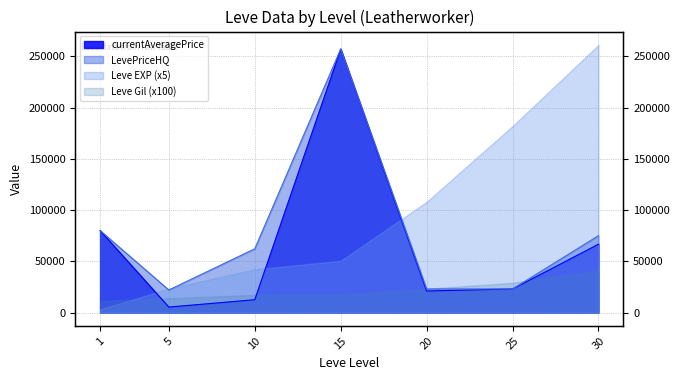

True or false: currentAveragePrice has more than 1 points higher than both neighbors.

False